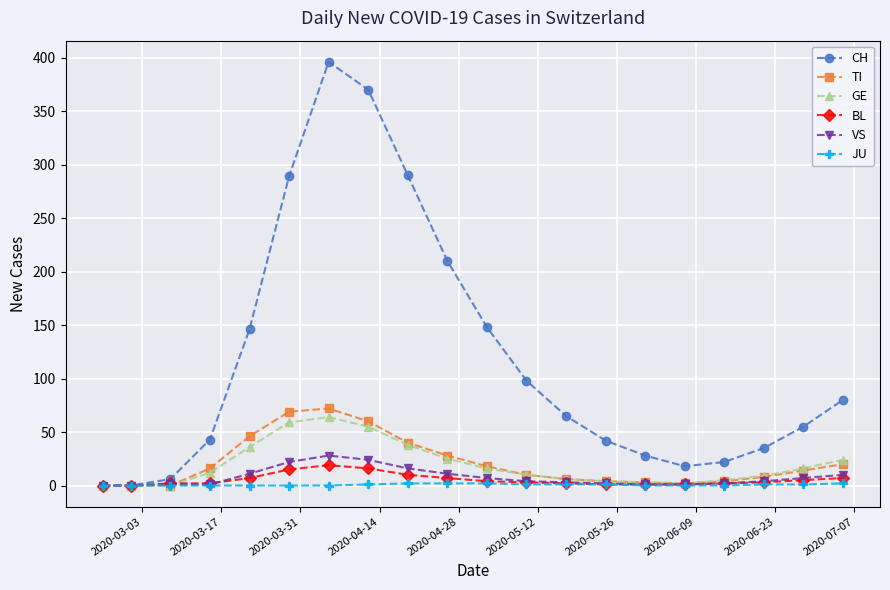

What is the difference between the second highest and minimum values in the GE series?

59